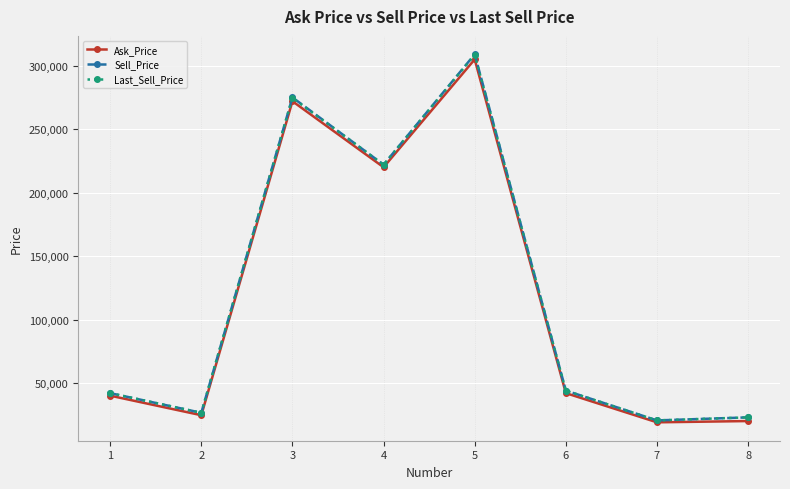

At which label does Sell_Price first exceed 44000?

3